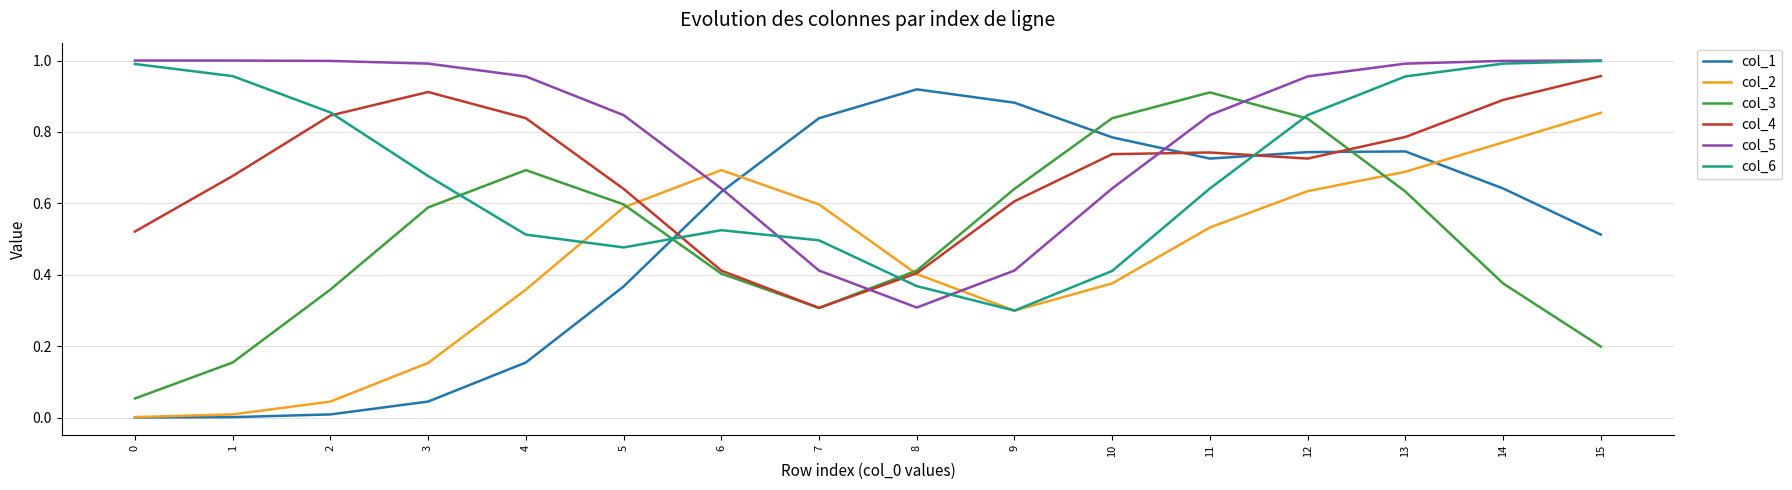

What is the total value across all series at 7?

3.0